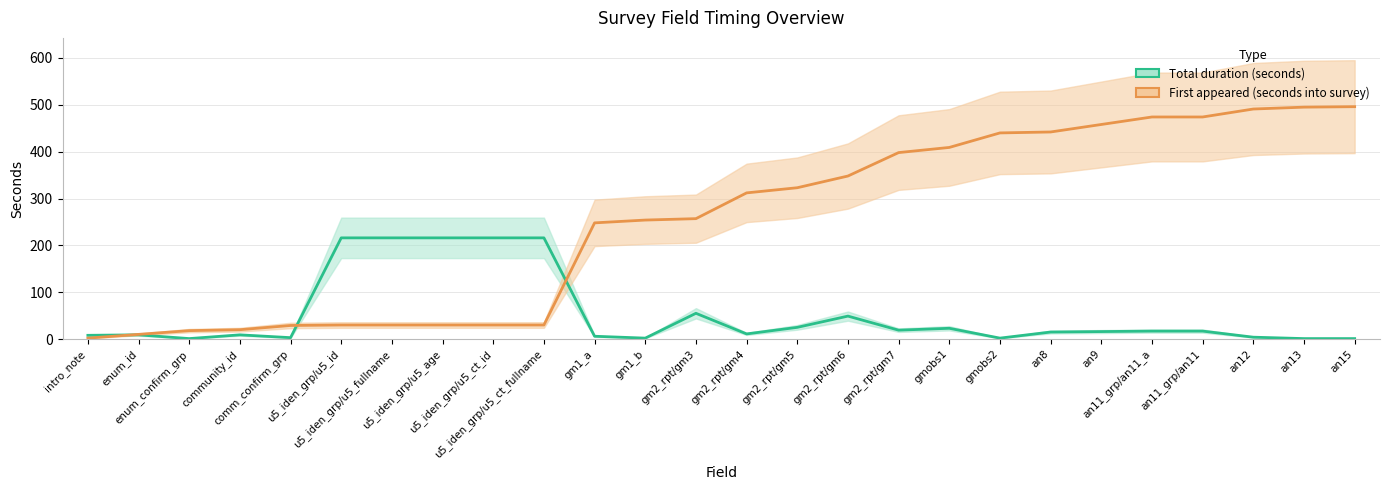

Between gm2_rpt/gm5 and gmobs2, which is larger?

gm2_rpt/gm5